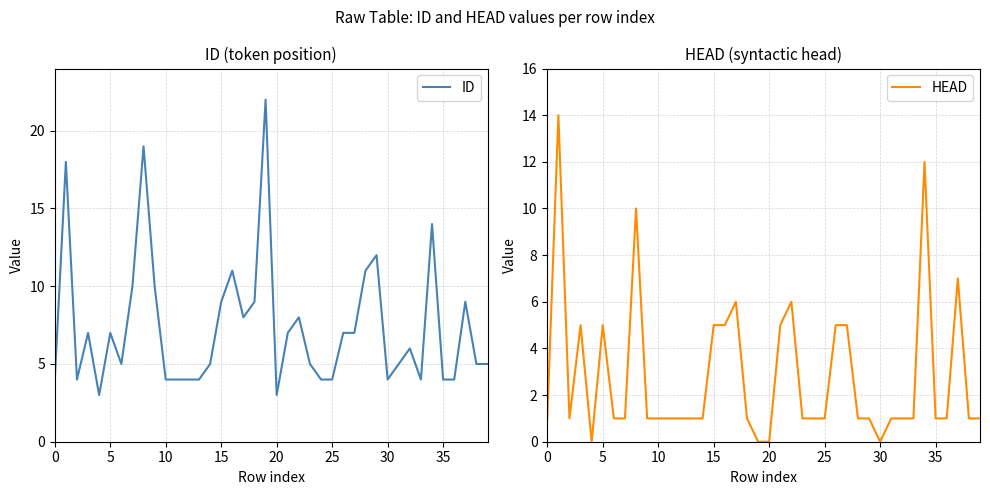

What is the value of the HEAD point at the 19th from the left?

1